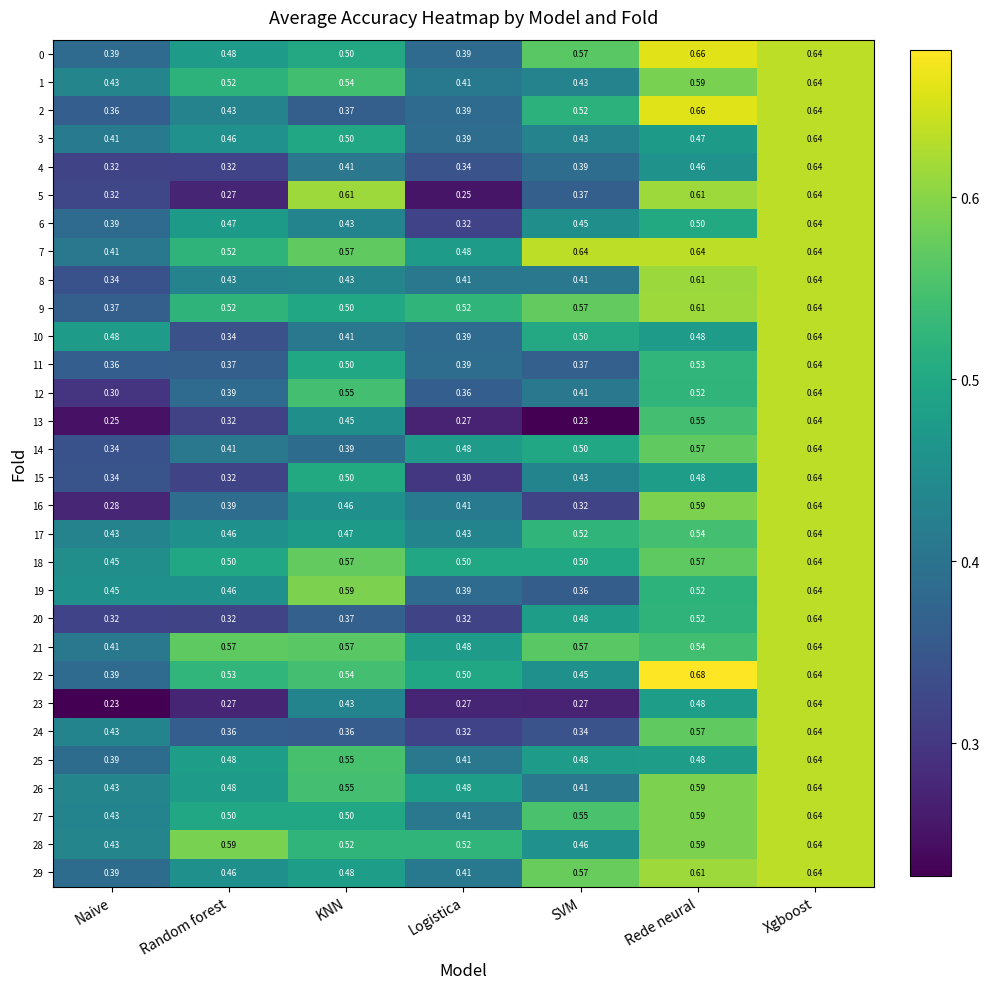

At which label is 10 closest to 0?

Random forest